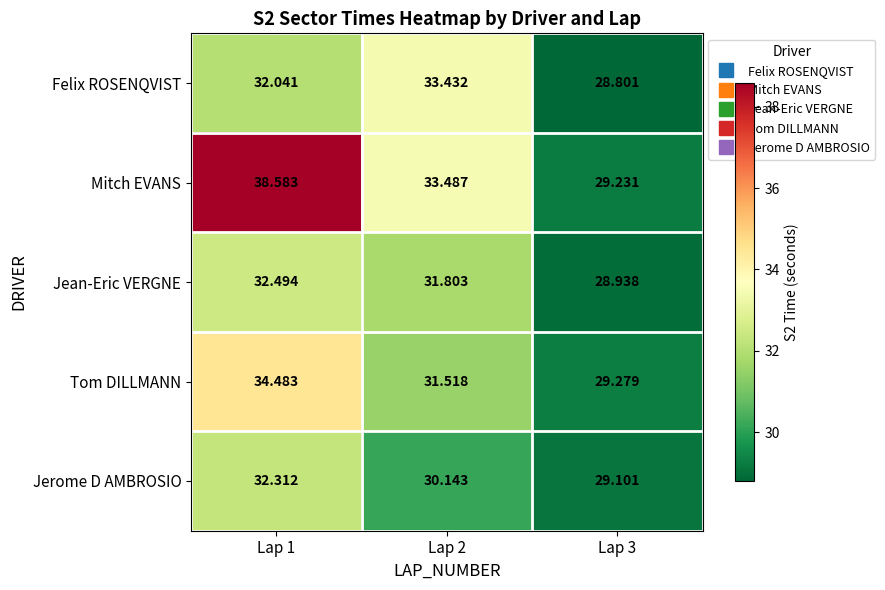

How many values in the Jean-Eric VERGNE series are below 31?

1